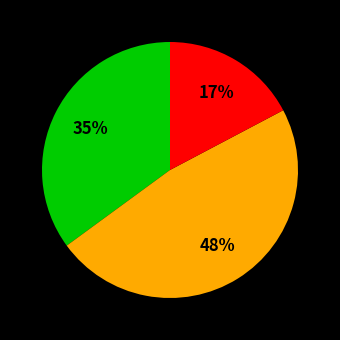

Is there any slice that represents more than half of the pie?

No